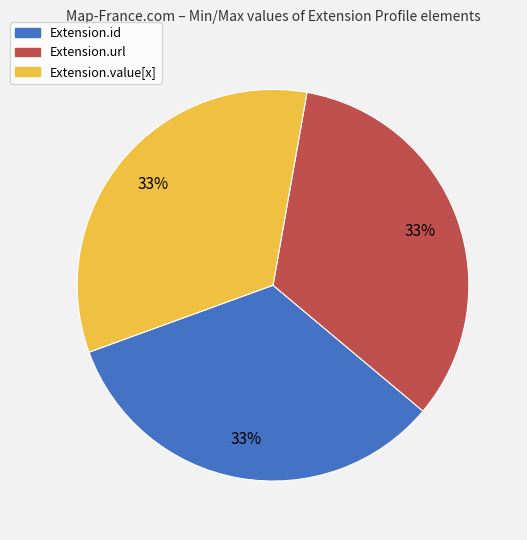

To the nearest percent, what is the average slice percentage?

33%